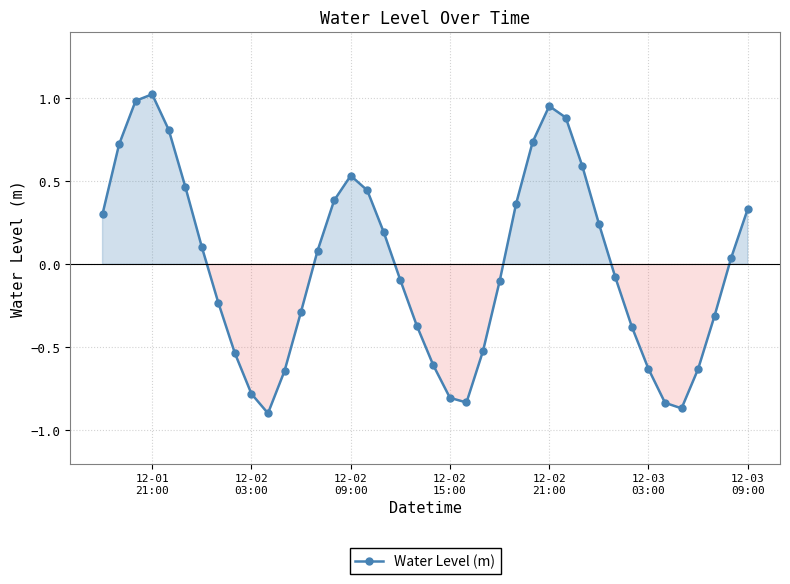

How many points are higher than both their immediate neighbors (excluding endpoints)?

3